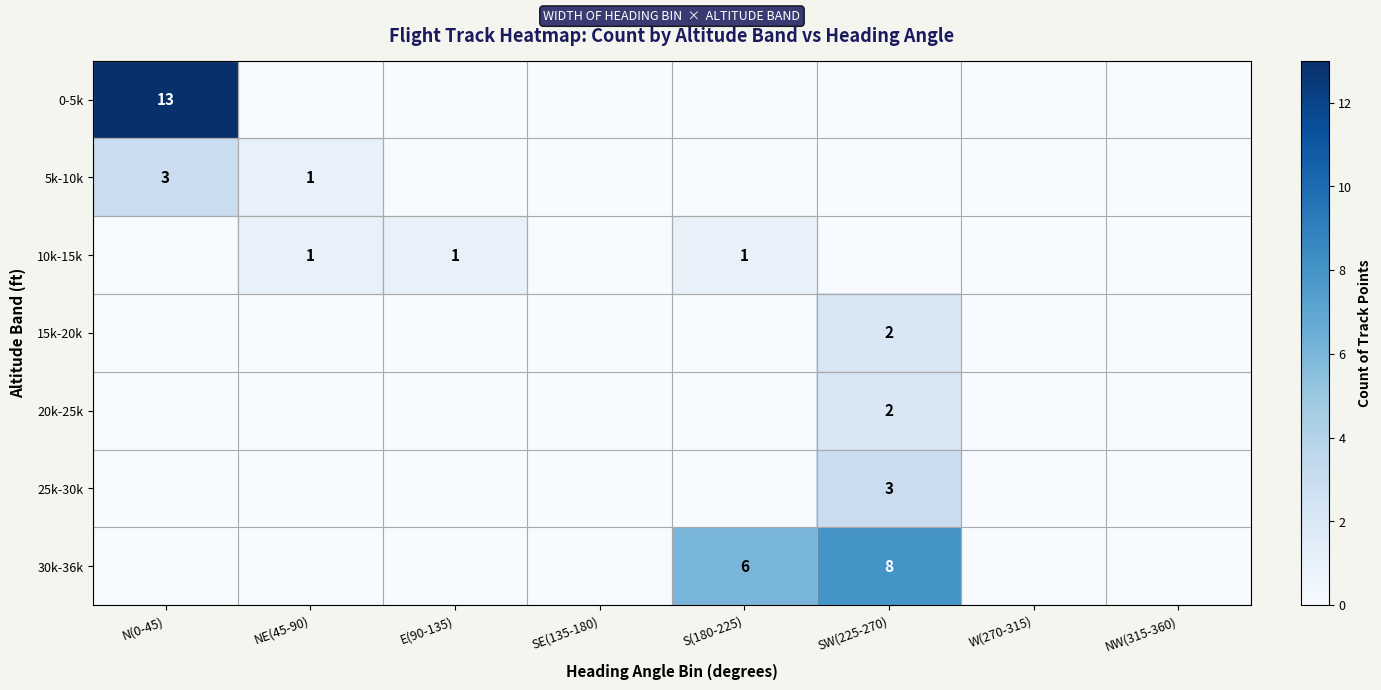

True or false: 5k-10k has a value of 1 at NE(45-90).

True